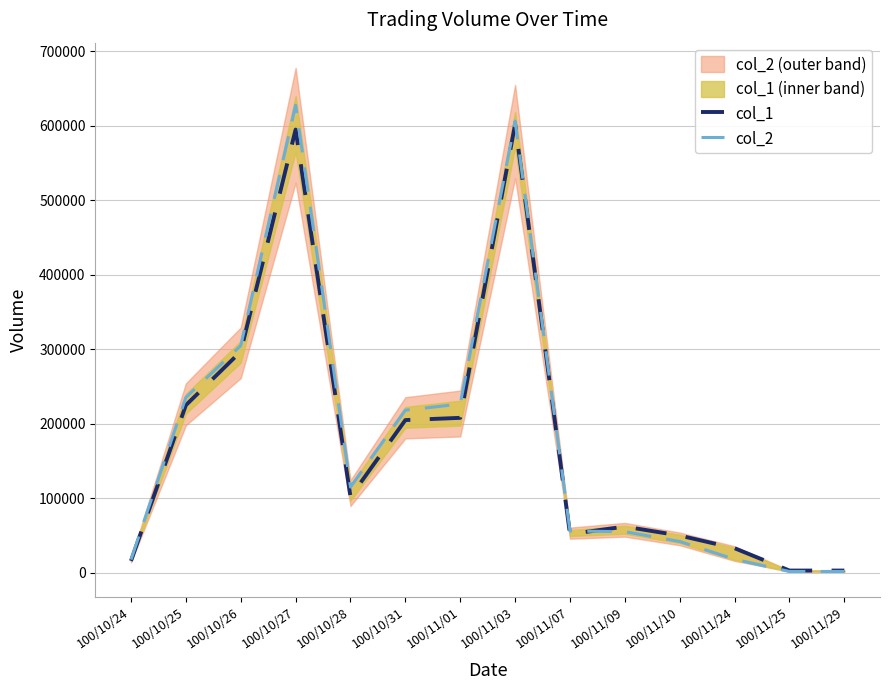

At which category does col_1 reach its first local peak?

100/10/27